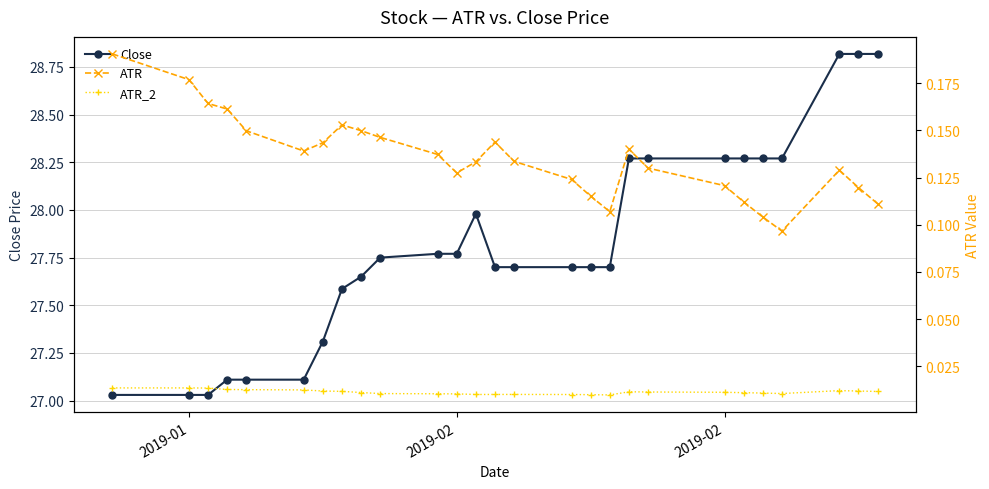

What are all the series names shown in the legend?

Close, ATR, ATR_2